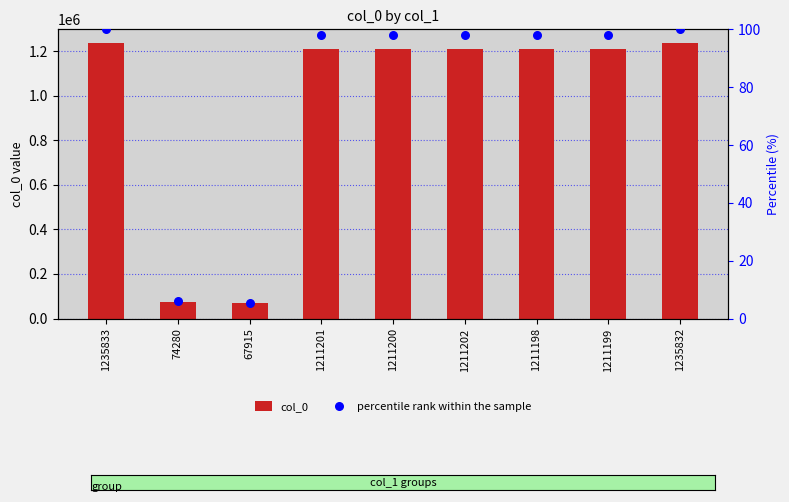

What is the total value across all series at 1235833?

1235933.0